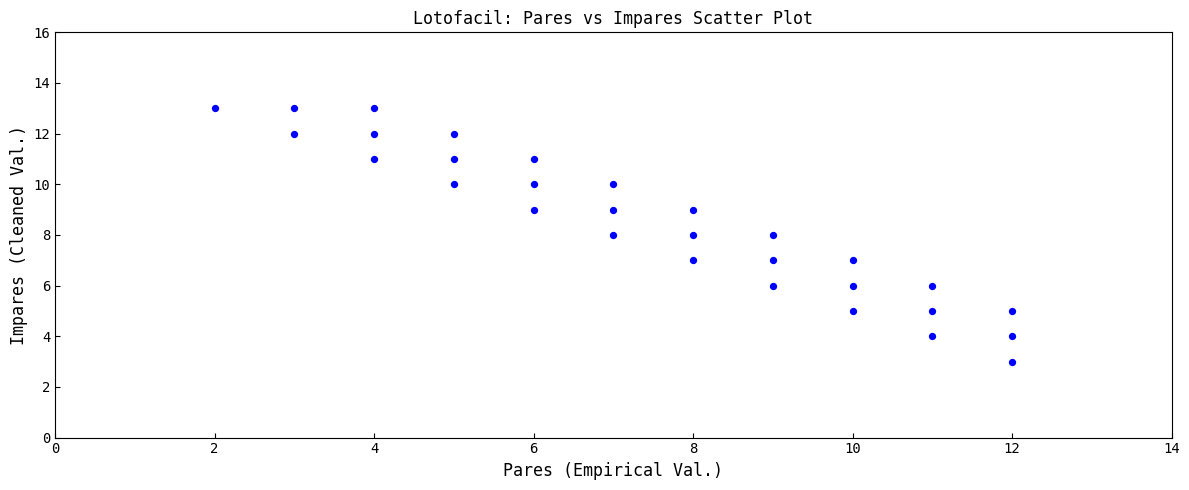

What is the range of Y values (max minus min)?

10